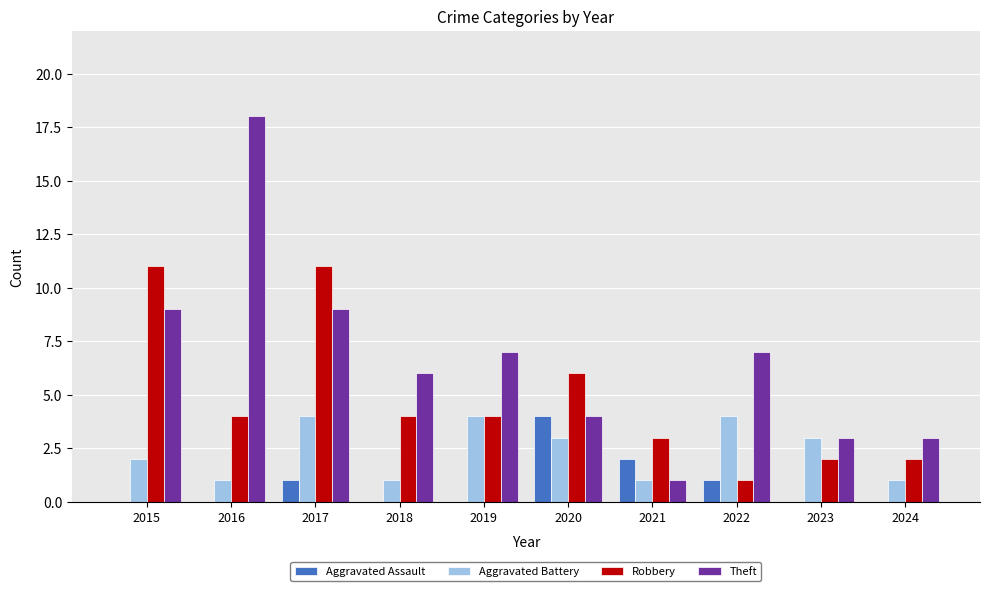

Which category has the highest value across all series?

2016